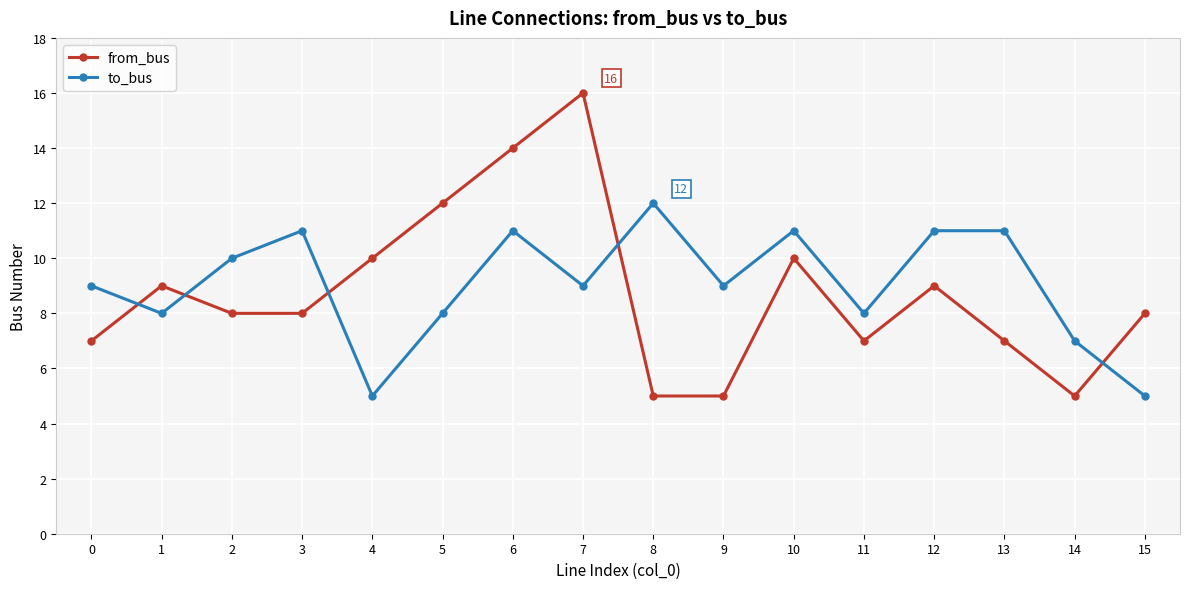

True or false: to_bus has more than 0 interior local peaks.

True